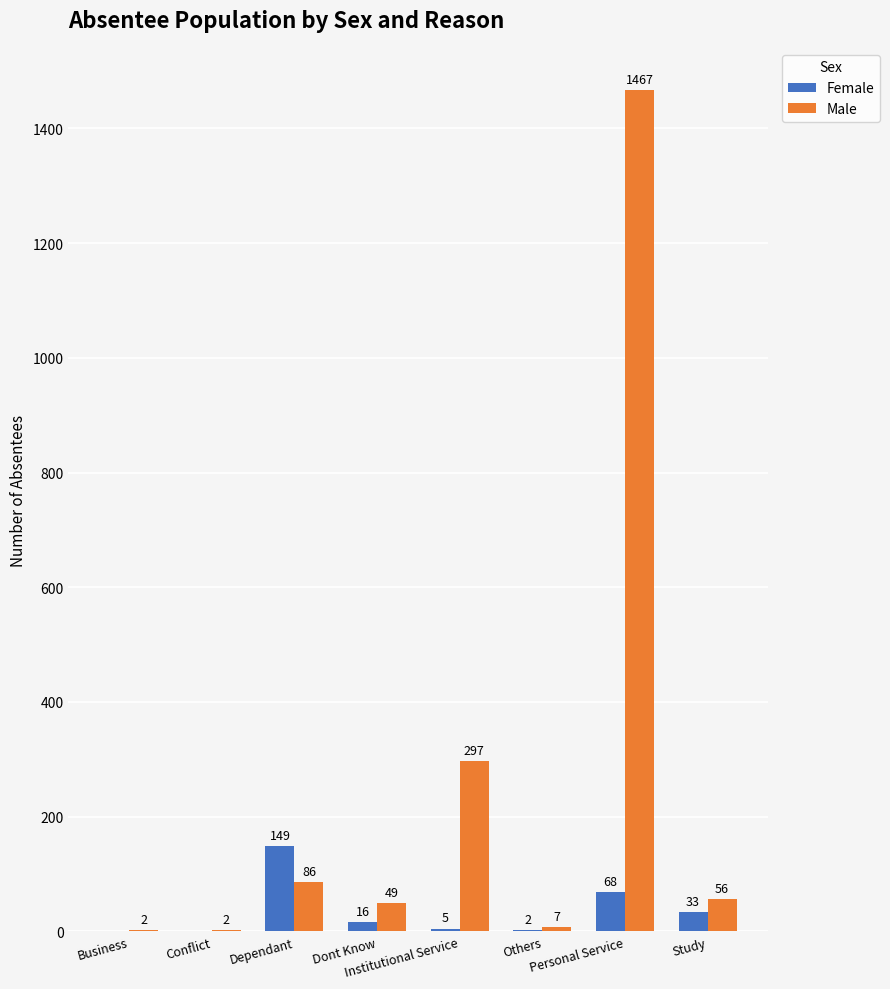

At which category is the sum across all series the highest?

Personal Service